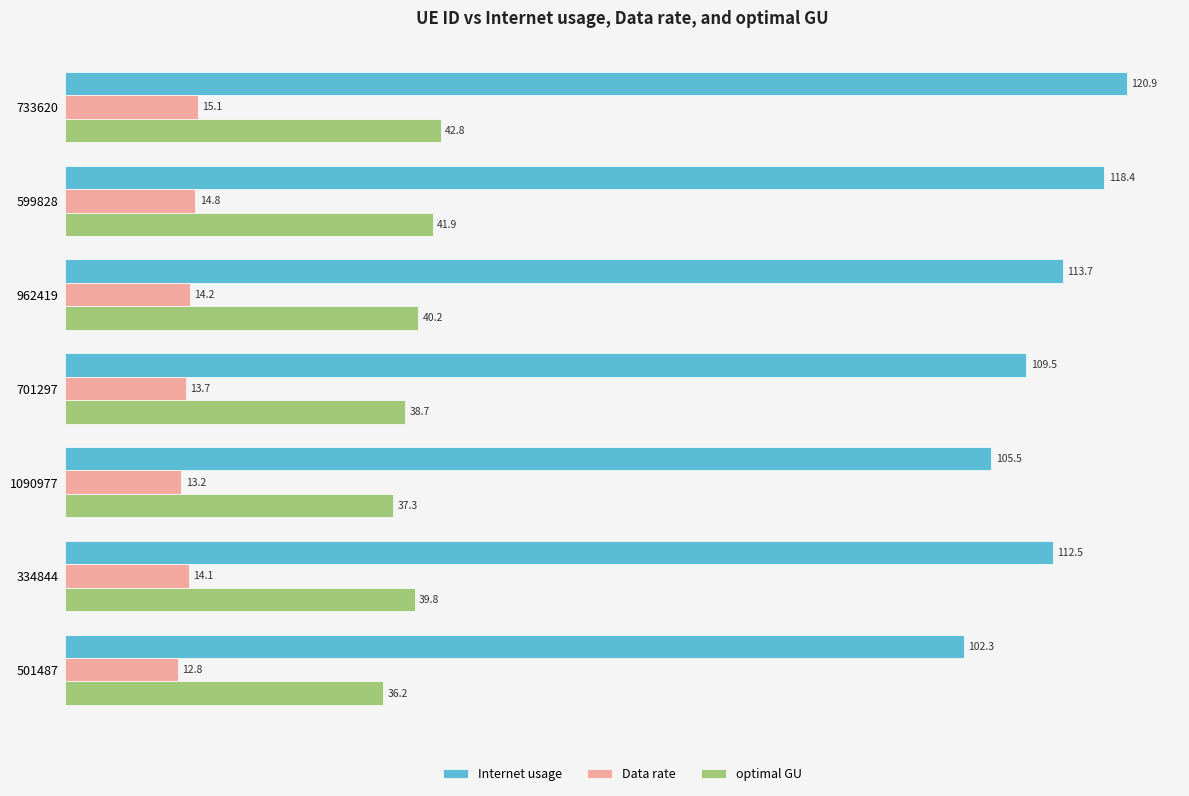

Rank the categories by optimal GU value from lowest to highest.

501487, 1090977, 701297, 334844, 962419, 599828, 733620